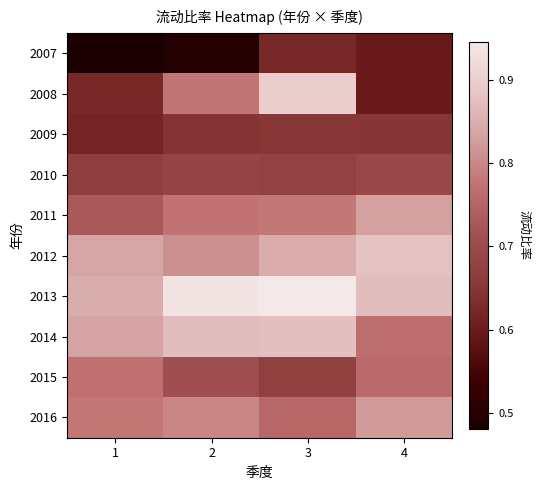

What is the smallest value displayed?

0.5